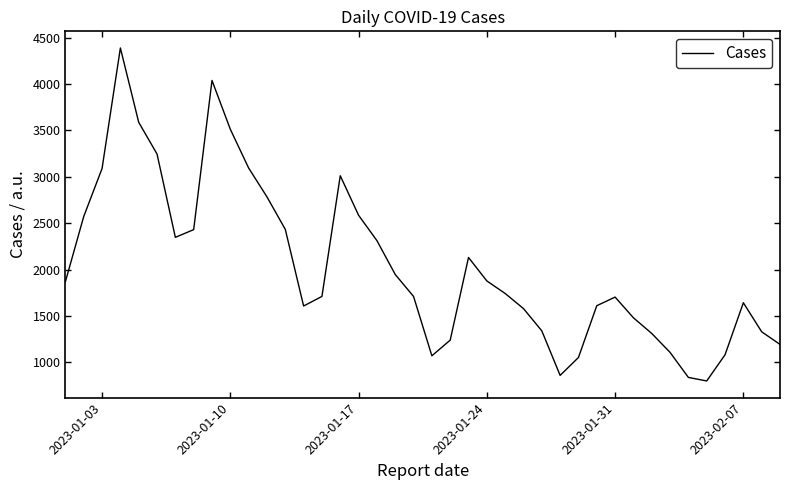

What is the smallest value displayed?

799